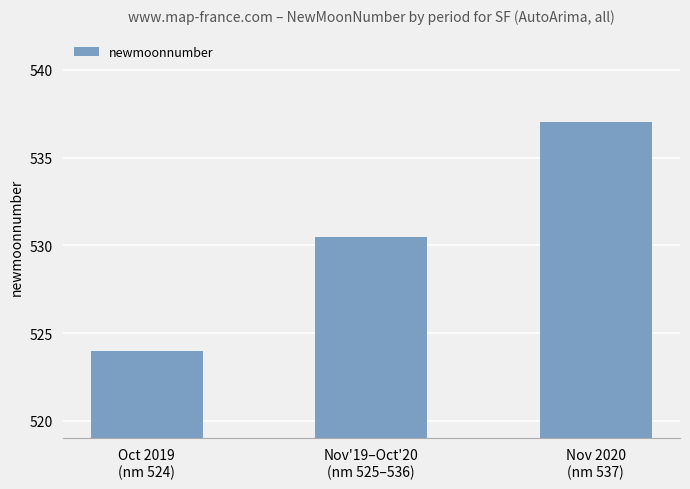

What is the label of the 3rd bar from the left?

Nov 2020
(nm 537)